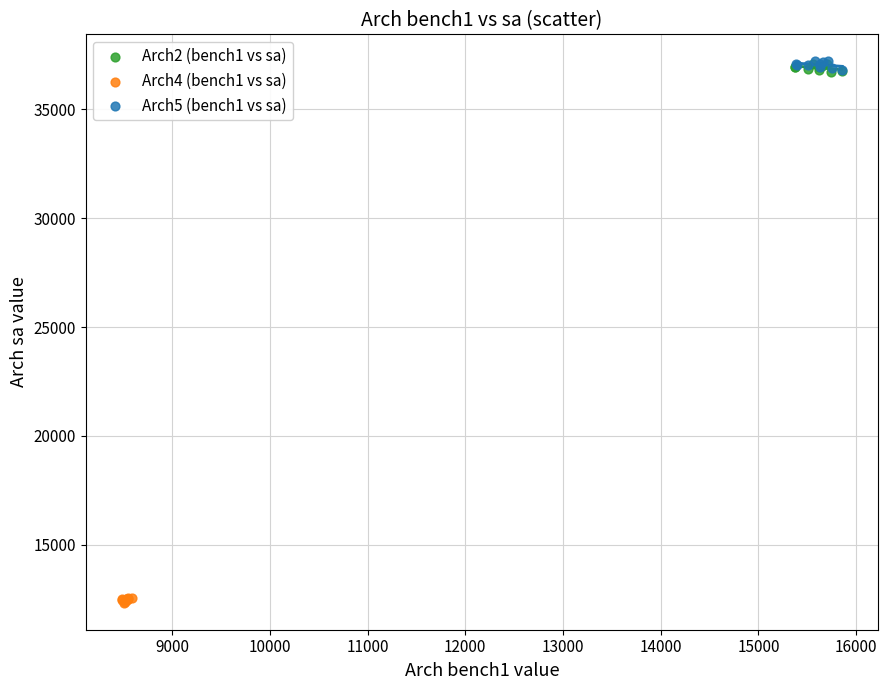

Which series contains the lowest Y value?

Arch4 (bench1 vs sa)